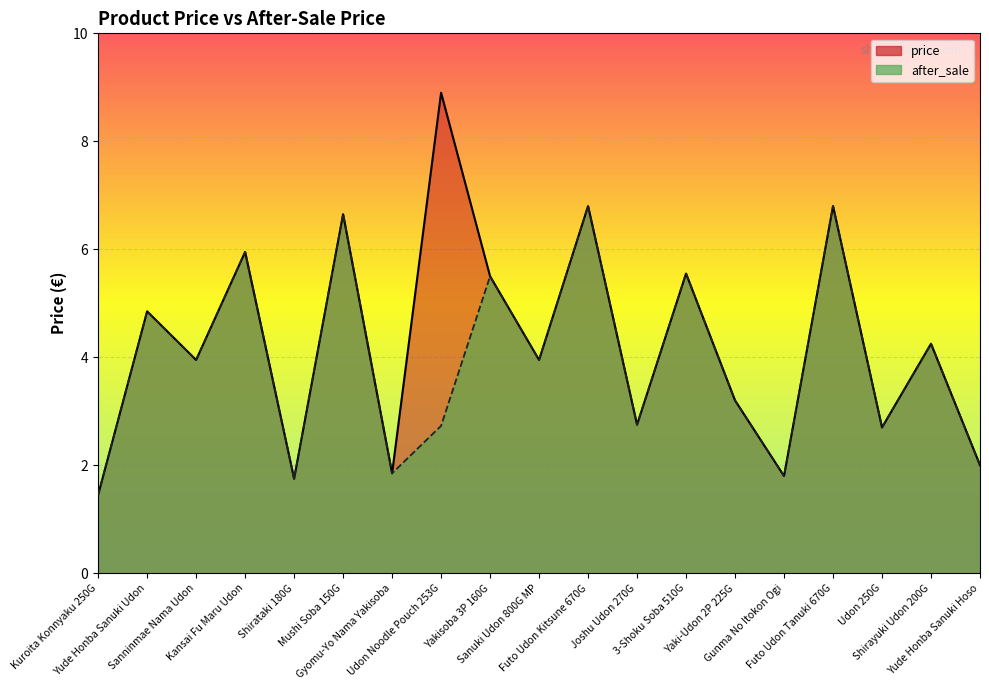

What is the average value of the after_sale series?

3.9